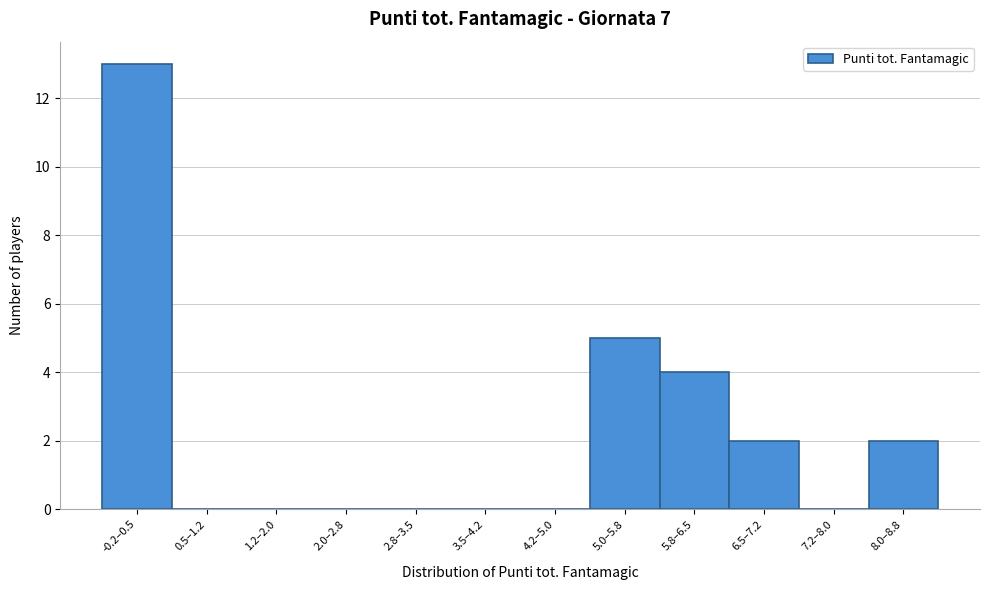

Reading left to right, extract all data points from this chart.

-0.2–0.5=13	0.5–1.2=0	1.2–2.0=0	2.0–2.8=0	2.8–3.5=0	3.5–4.2=0	4.2–5.0=0	5.0–5.8=5	5.8–6.5=4	6.5–7.2=2	7.2–8.0=0	8.0–8.8=2